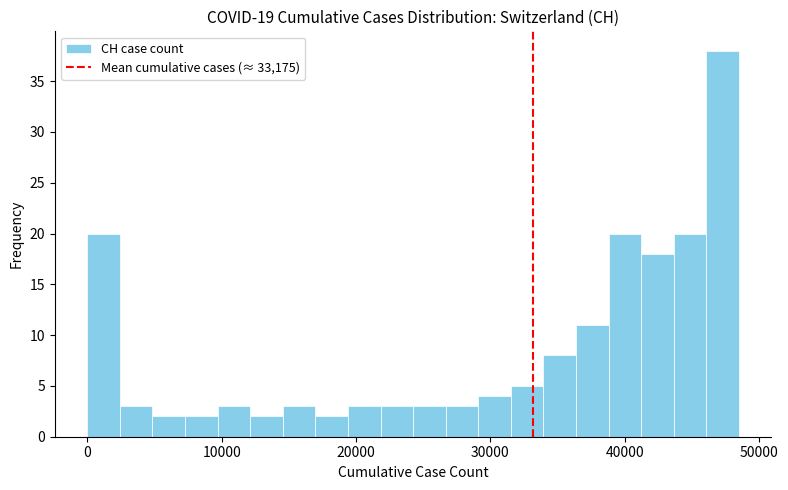

Around what value on the x-axis is the tallest bar? Give the approximate position of its centre, as read against the axis.

47000